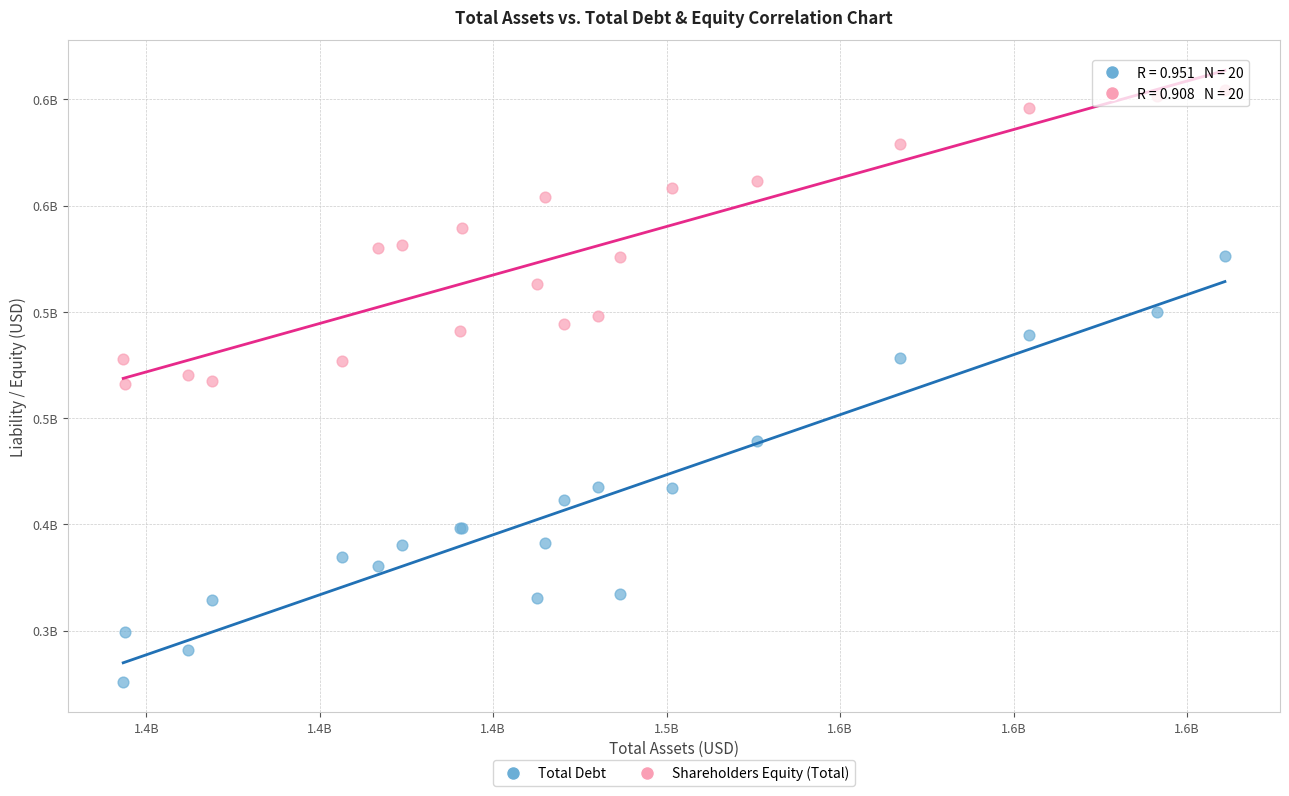

What are all the series names shown in the legend?

Total Debt, Shareholders Equity (Total)